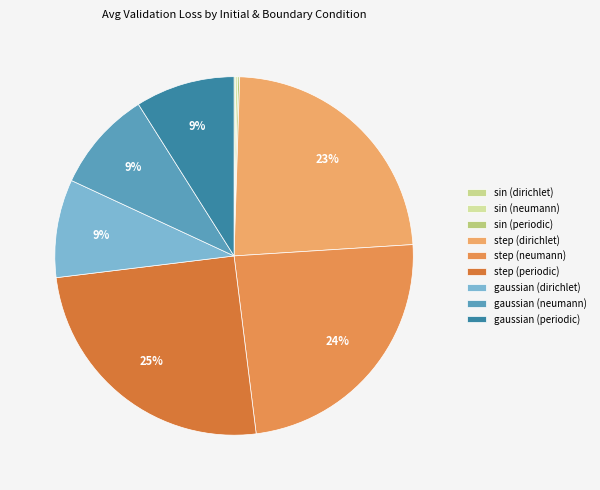

The step (neumann) slice represents 24% of the pie. True or false?

True